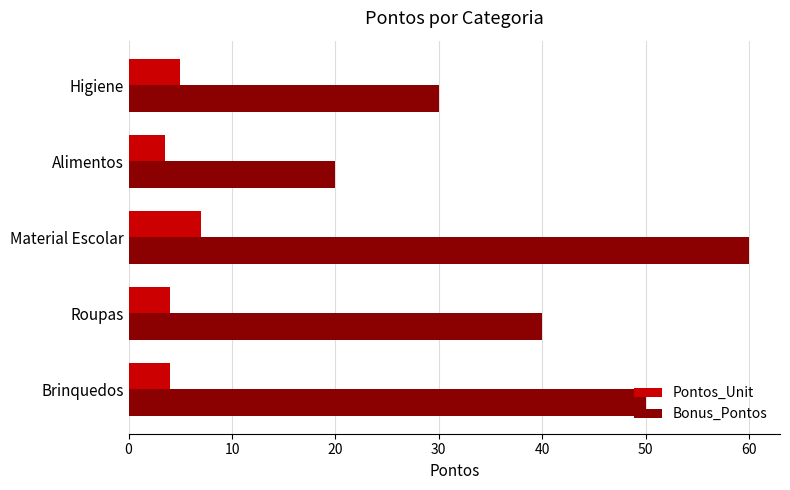

Rank the series by their average value, from lowest to highest.

Pontos_Unit, Bonus_Pontos